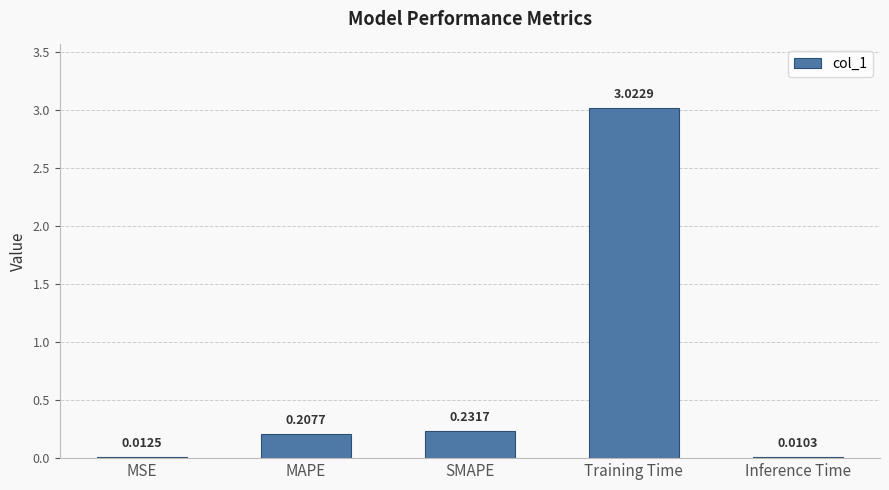

What is the change in value from MSE to MAPE?

+0.2